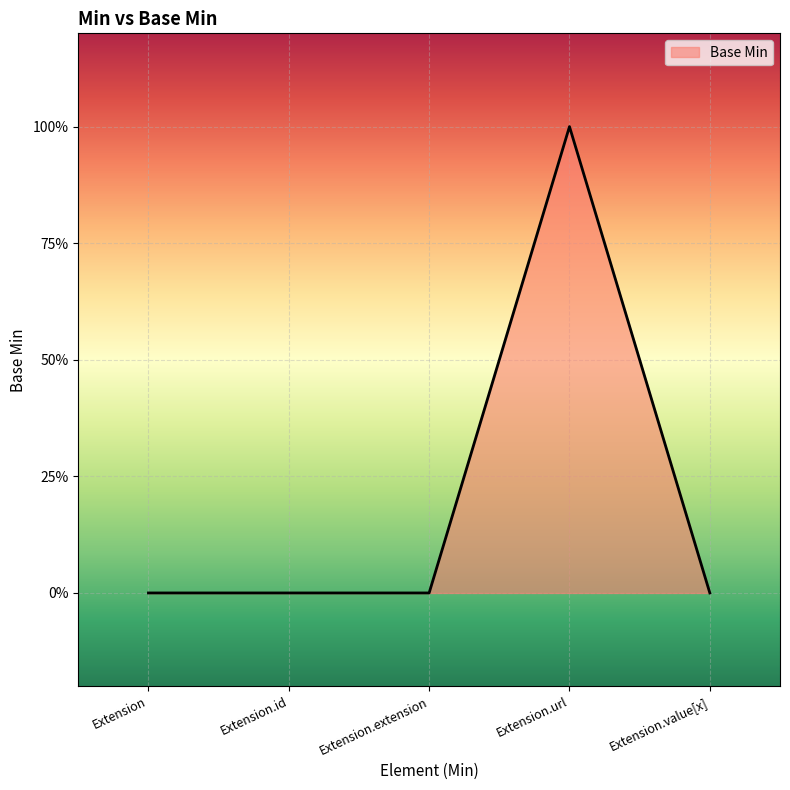

Where is the data nearest to the value 0?

Extension